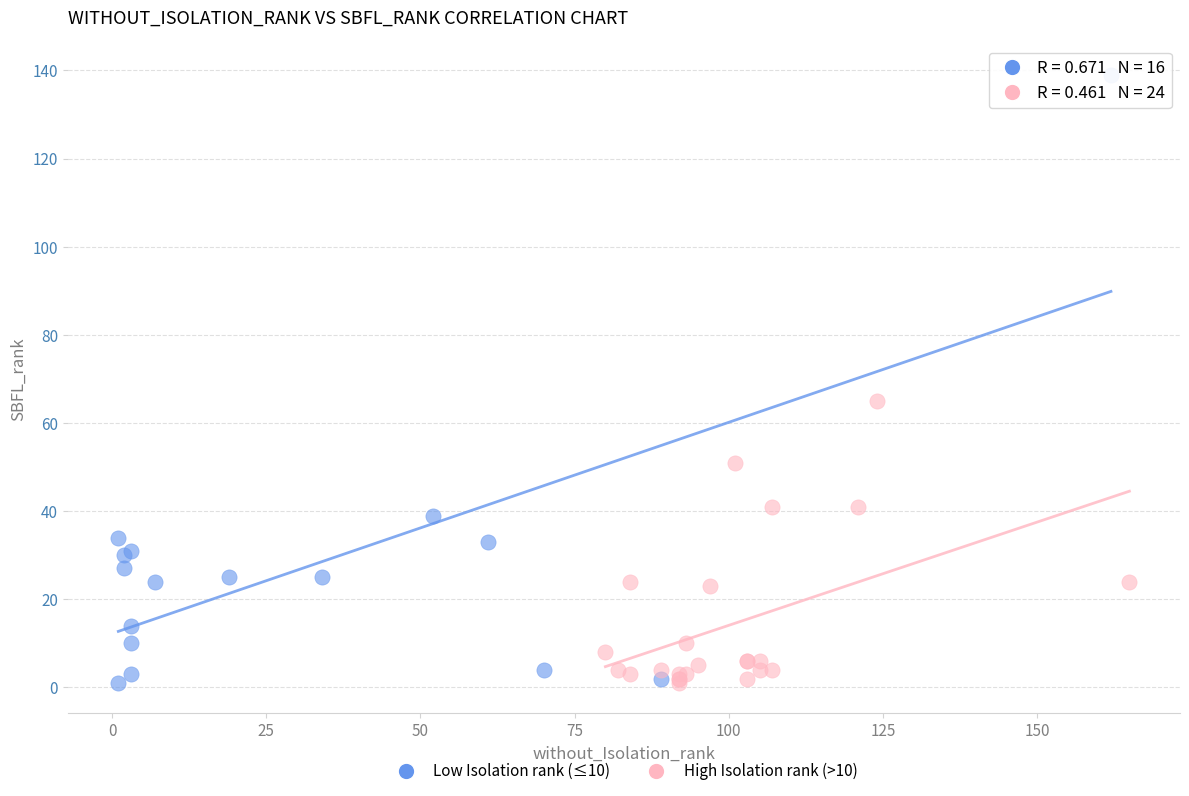

Which series has the largest Y range (max minus min)?

Low Isolation rank (≤10)